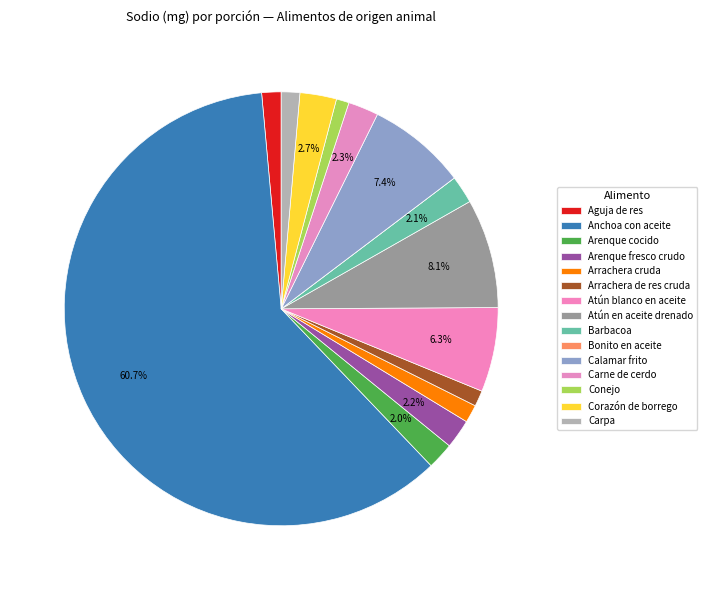

To the nearest percent, what is the average slice percentage?

7%